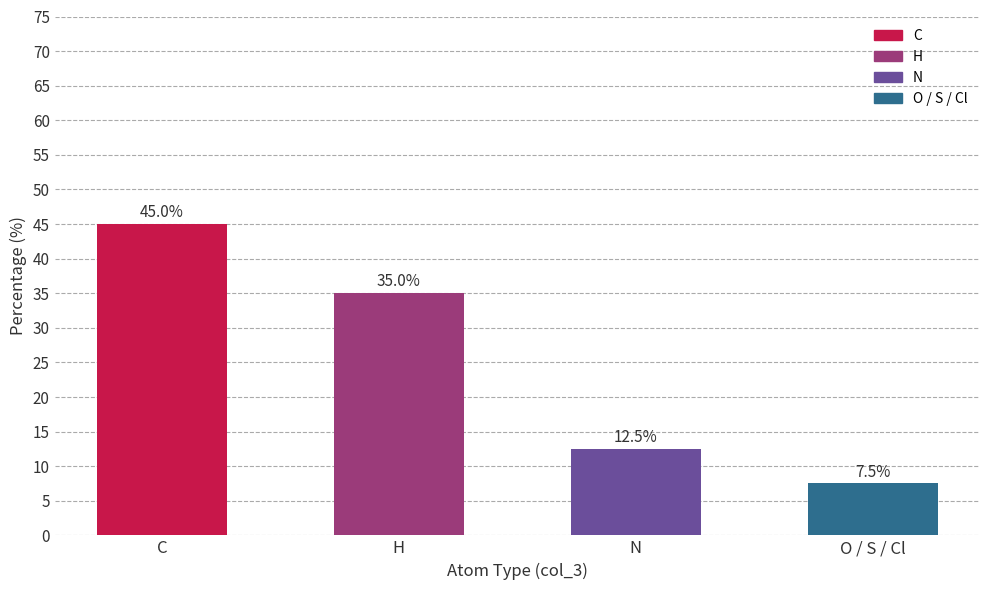

Reading right to left, extract all data points from this chart.

7.5	12.5	35.0	45.0